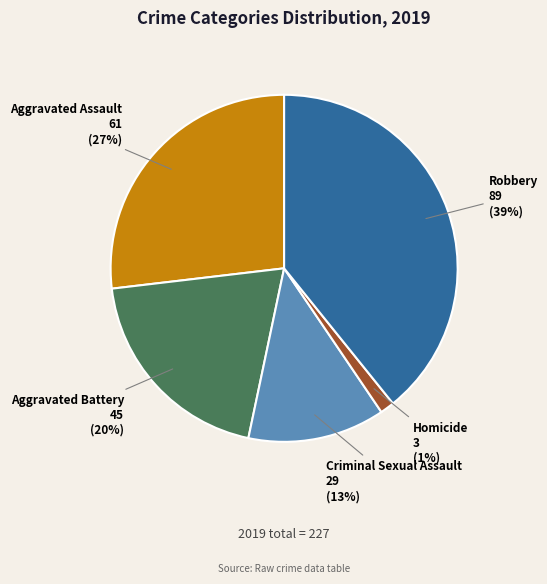

To the nearest percent, what is the difference between the largest and smallest slice percentages?

38%